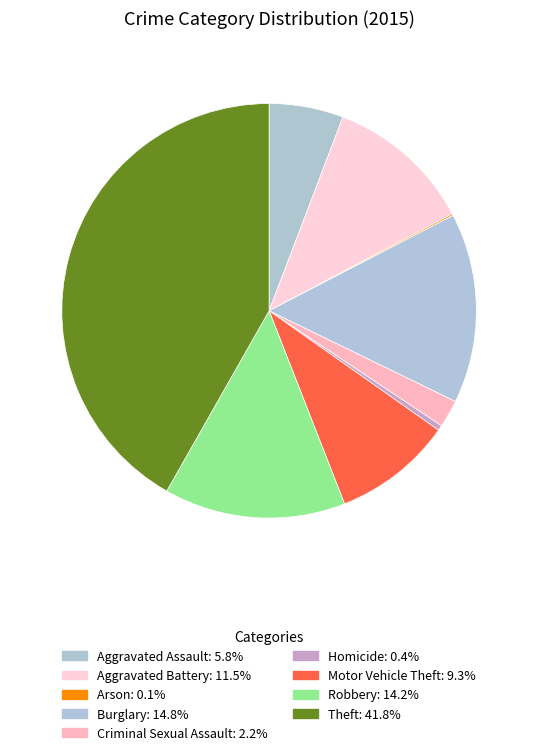

Does Arson account for over 50% of the chart?

No